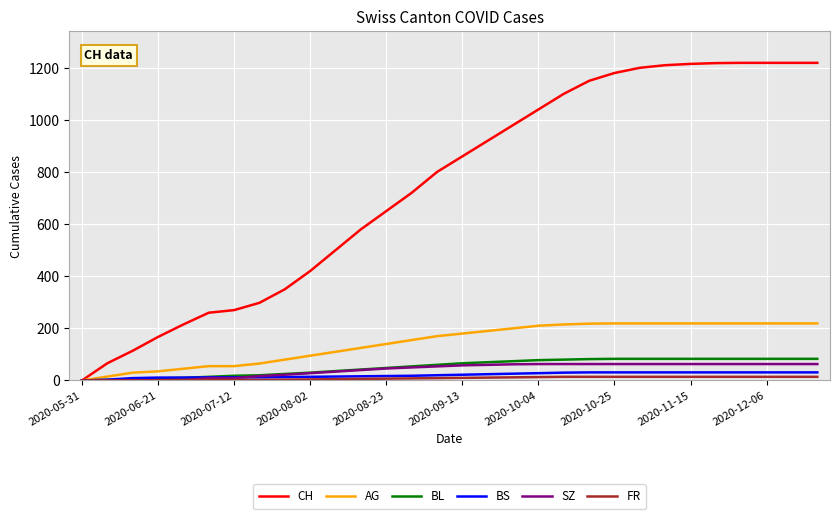

What is the highest value of the BL series?

83